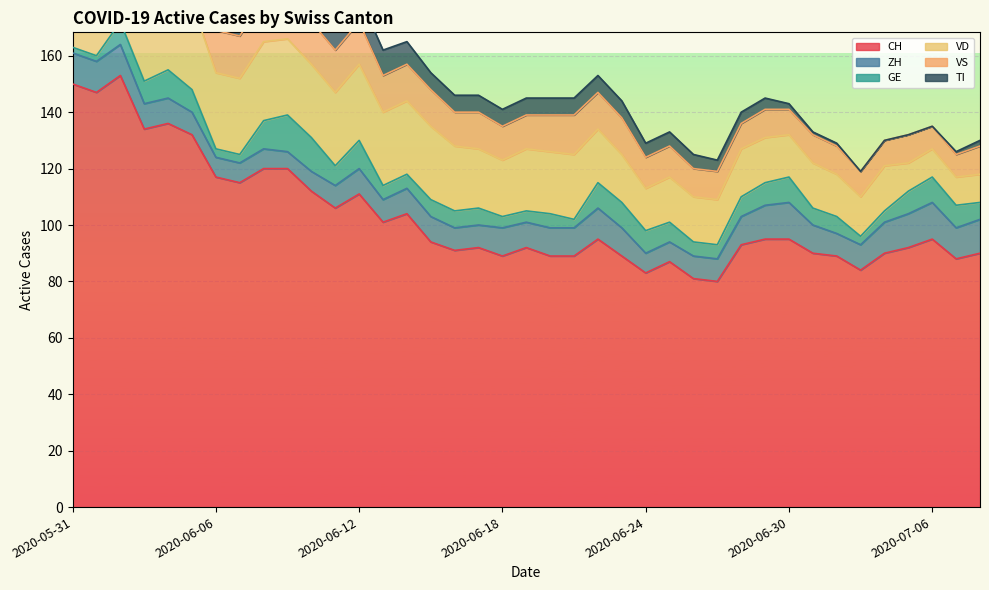

Reading left to right, what are all the values shown in this chart?

CH: 150	147	153	134	136	132	117	115	120	120	112	106	111	101	104	94	91	92	89	92	89	89	95	89	83	87	81	80	93	95	95	90	89	84	90	92	95	88	90
ZH: 11	11	11	9	9	8	7	7	7	6	7	8	9	8	9	9	8	8	10	9	10	10	11	10	7	7	8	8	10	12	13	10	8	9	11	12	13	11	12
GE: 2	2	8	8	10	8	3	3	10	13	12	7	10	5	5	6	6	6	4	4	5	3	9	9	8	7	5	5	7	8	9	6	6	3	4	8	9	8	6
VD: 28	27	30	30	30	31	27	27	28	27	26	26	27	26	26	26	23	21	20	22	22	23	19	17	15	16	16	16	17	16	15	16	15	14	16	10	10	10	10
VS: 15	15	15	14	15	15	15	15	15	15	15	15	15	13	13	13	12	13	12	12	13	14	13	13	11	11	10	10	9	10	9	10	10	9	9	10	8	8	10
TI: 30	28	26	20	18	17	15	14	13	12	10	10	9	9	8	6	6	6	6	6	6	6	6	6	5	5	5	4	4	4	2	1	1	0	0	0	0	1	2